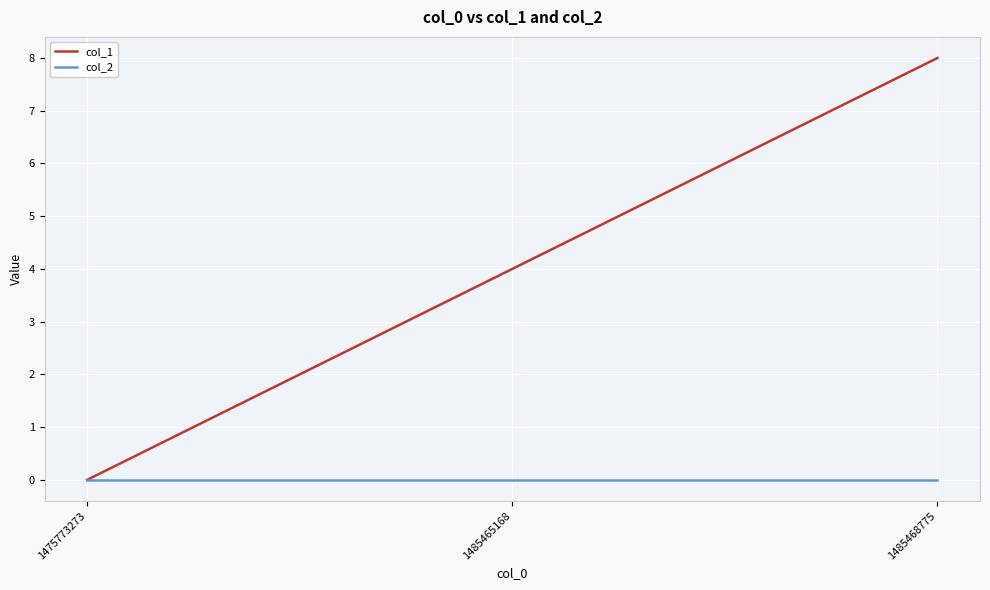

At which category is the sum across all series the highest?

1485468775